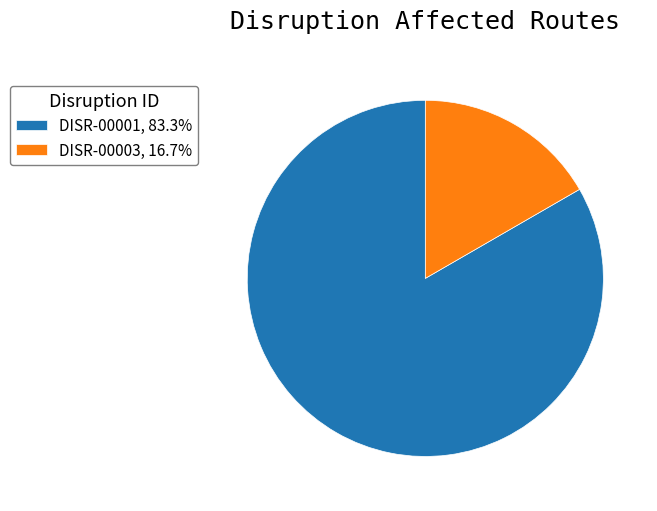

Is there any slice that represents more than half of the pie?

Yes